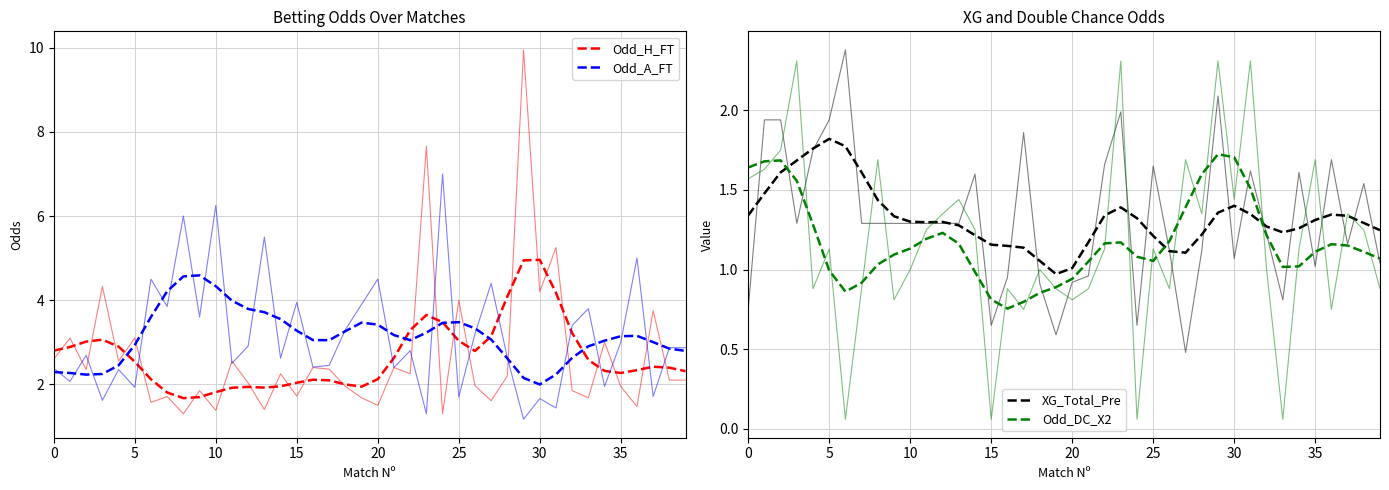

At which category does the chart reach its minimum across all series?

16